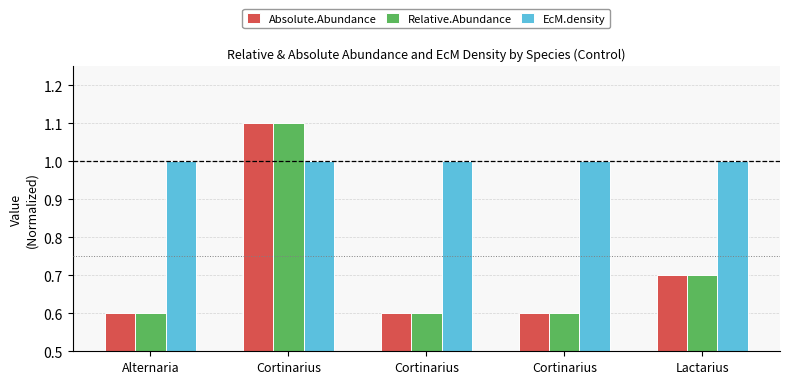

What are all the series names shown in the legend?

Absolute.Abundance, Relative.Abundance, EcM.density